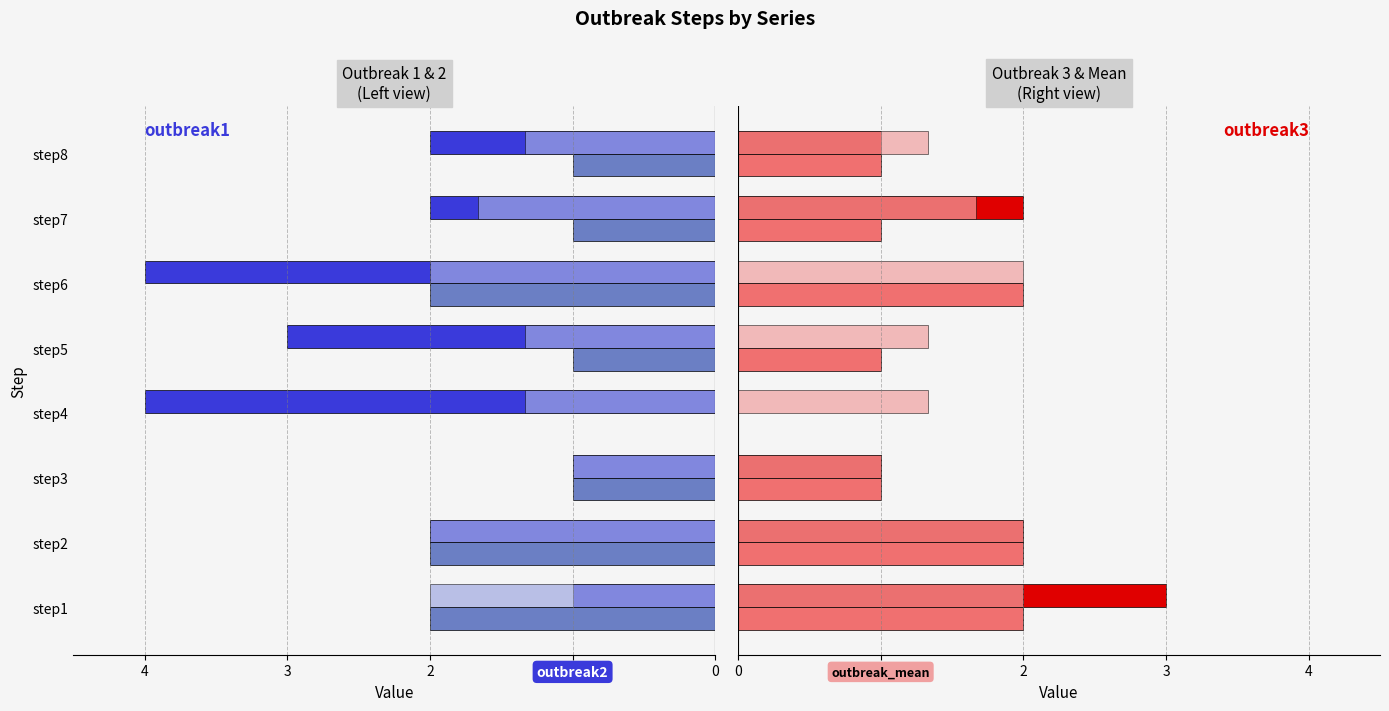

Which series changed the most between step1 and step5?

outbreak3